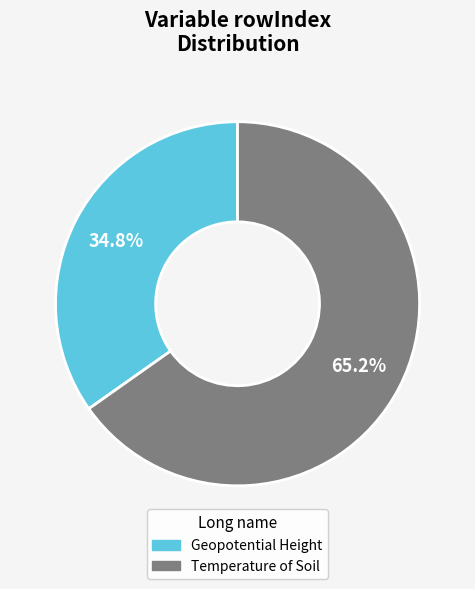

How many segments does this pie chart have?

2